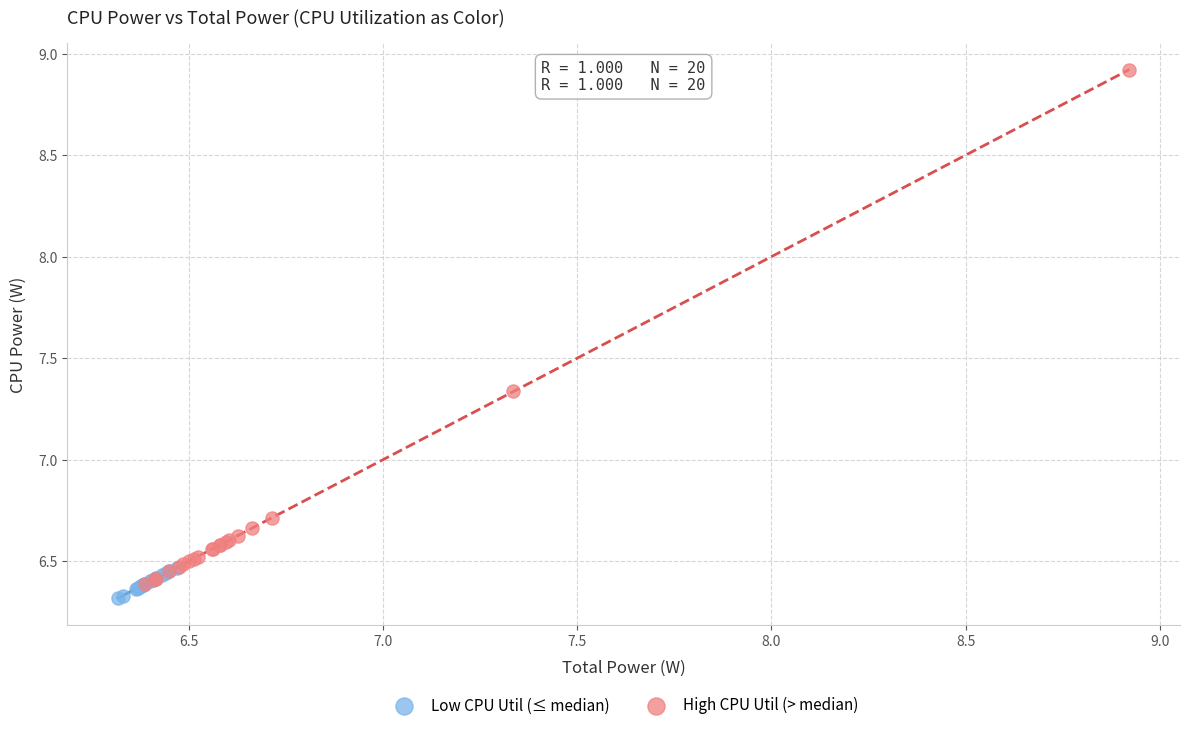

Which series has the largest Y range (max minus min)?

High CPU Util (> median)